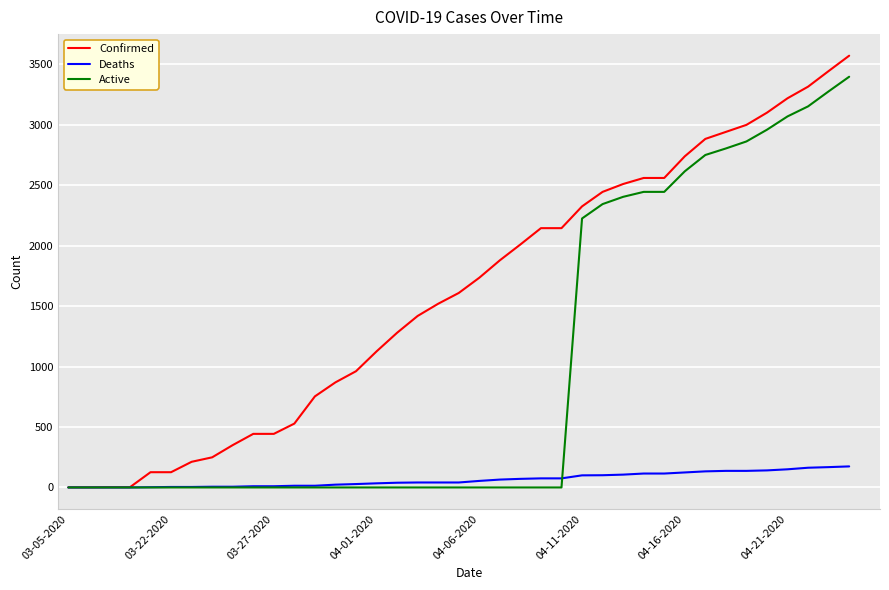

Rank the series by their average value, from highest to lowest.

Confirmed, Active, Deaths